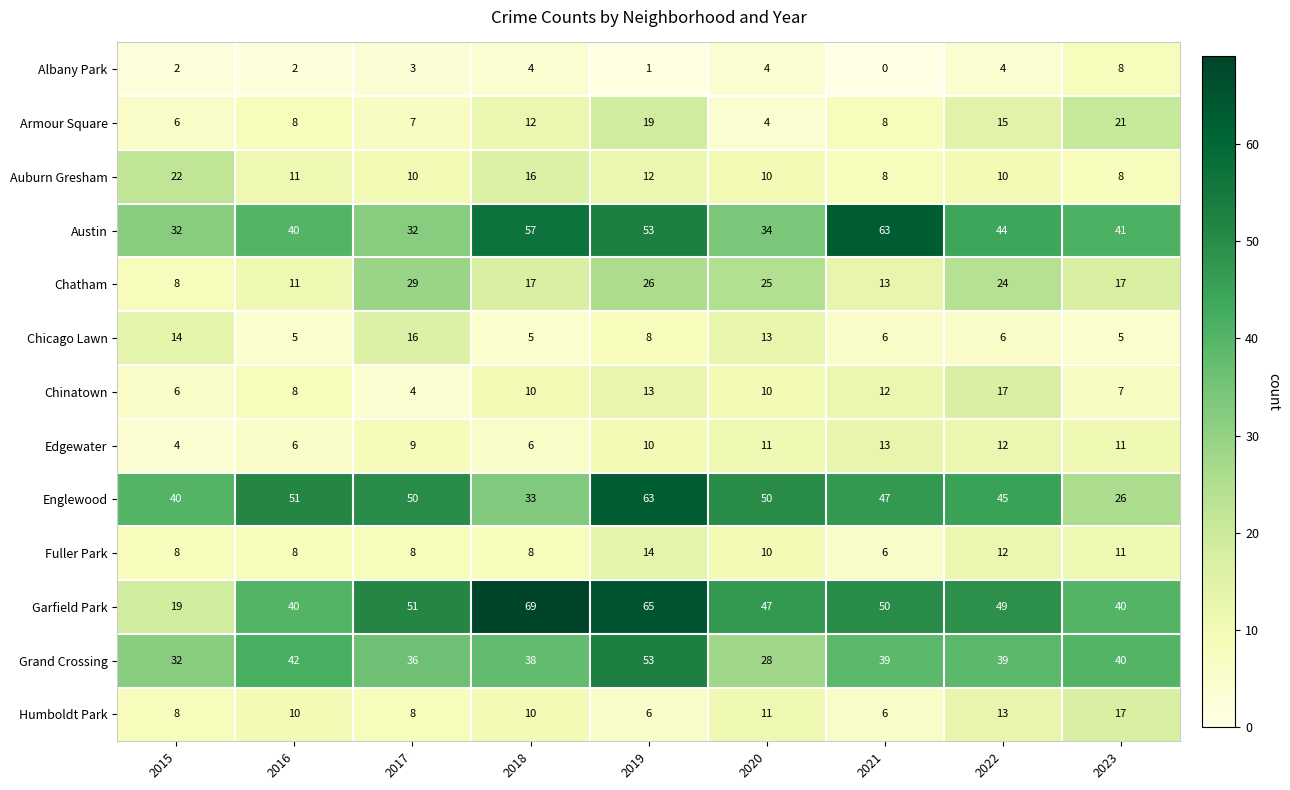

What is the total value across all series at 2019?

343